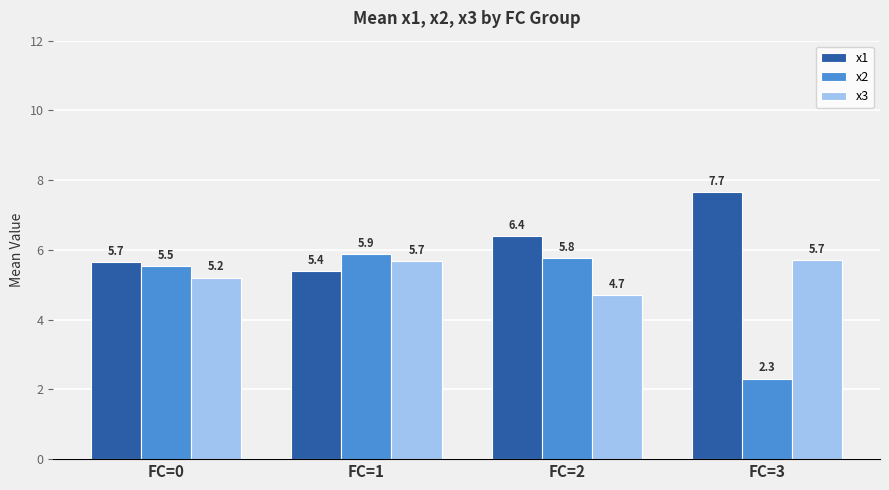

What is the difference between the second highest and minimum values in the x1 series?

1.0